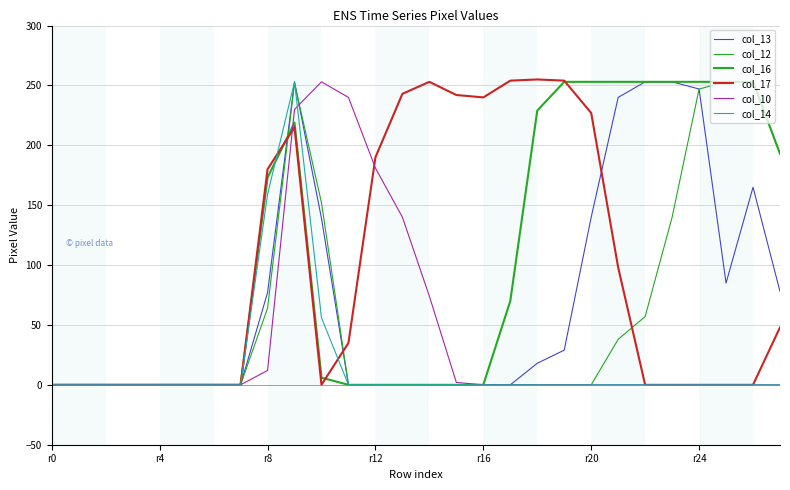

Does the chart have visible grid lines?

Yes